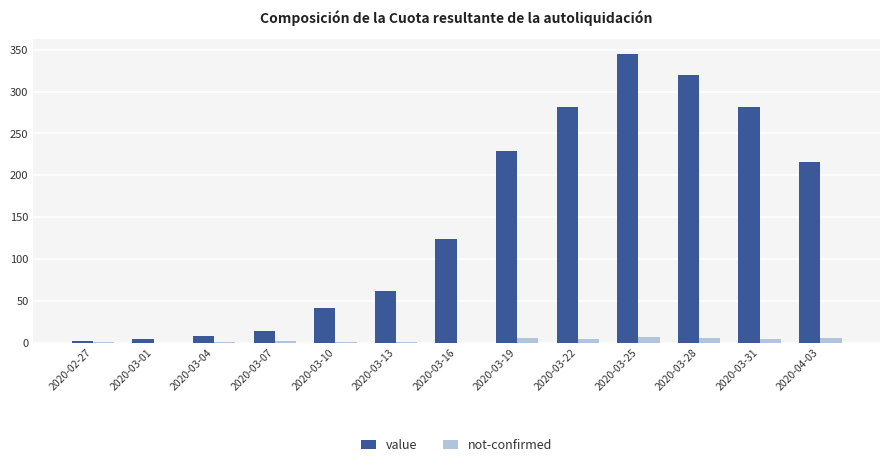

At which label is value closest to 173?

2020-04-03